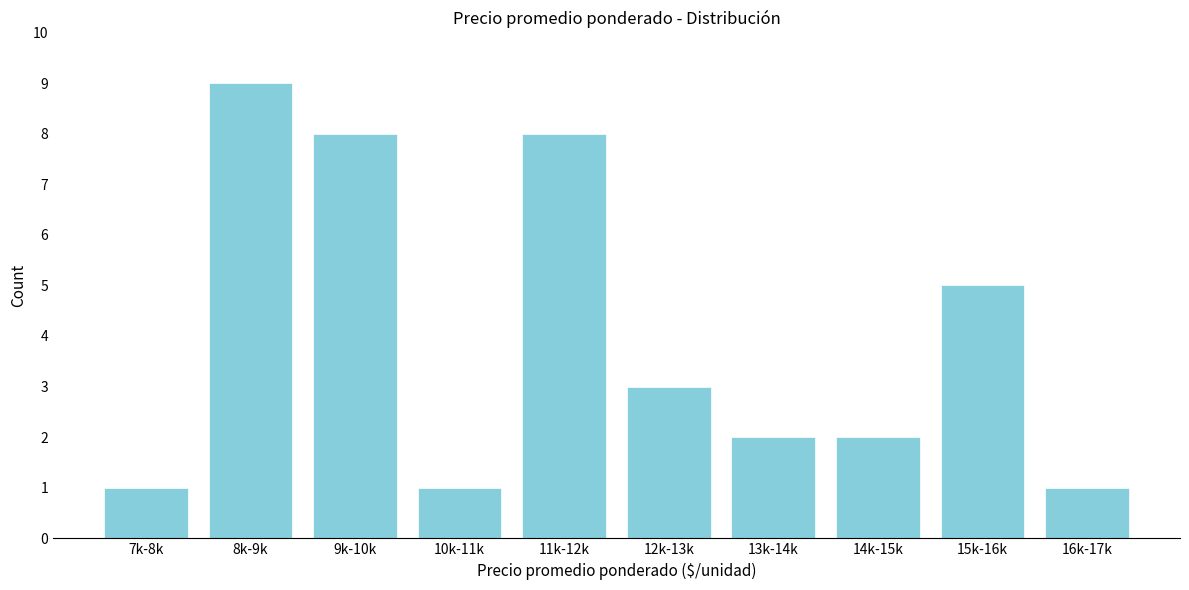

Reading left to right, transcribe all the data shown in this chart.

7k-8k=1	8k-9k=9	9k-10k=8	10k-11k=1	11k-12k=8	12k-13k=3	13k-14k=2	14k-15k=2	15k-16k=5	16k-17k=1